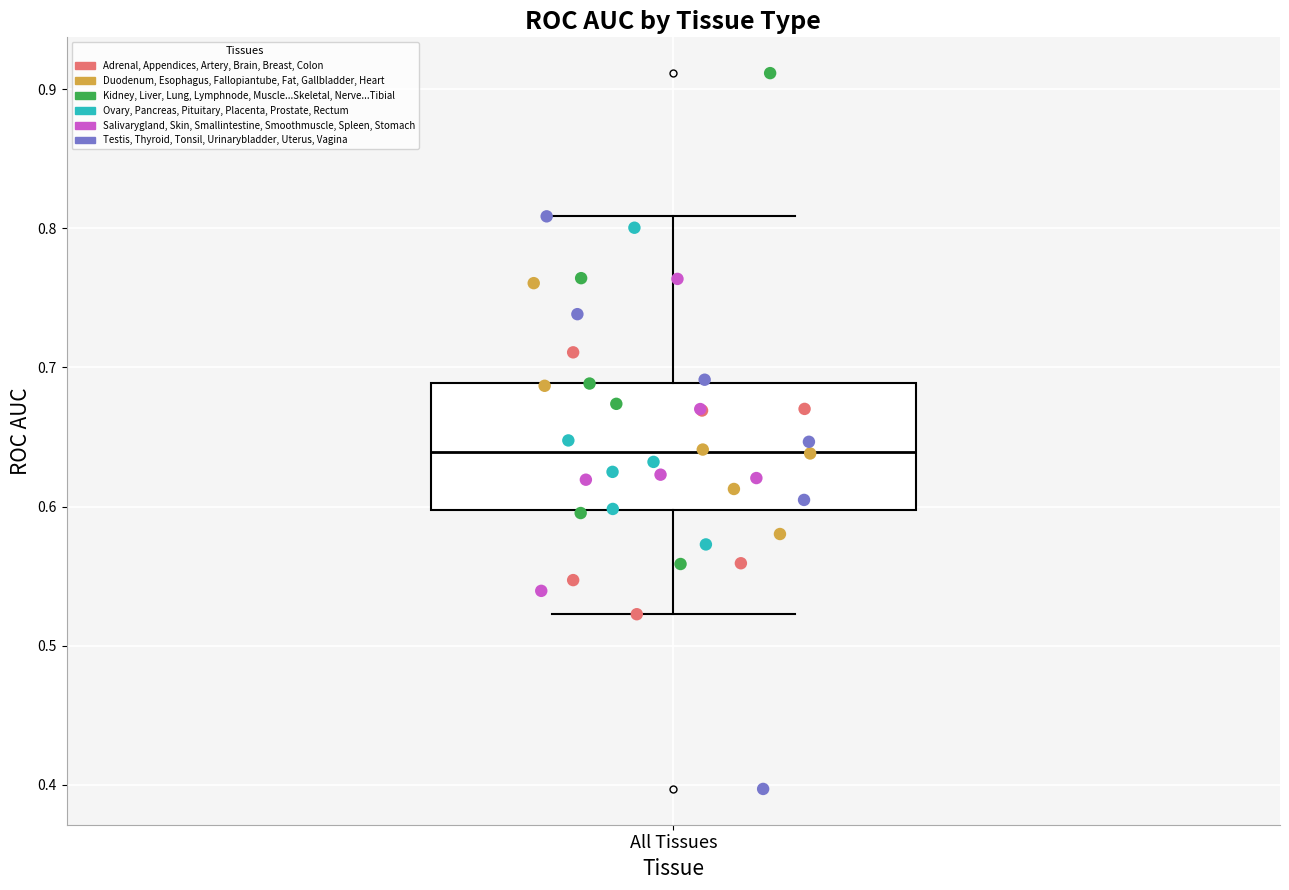

Transcribe this box plot: give where the median line is, the range the box spans, and where the two whiskers end, as read against the y-axis. The values are not printed on the chart, so give them approximately, as read against the axis.

median 0.64, box 0.60 to 0.69, whiskers 0.52 to 0.81